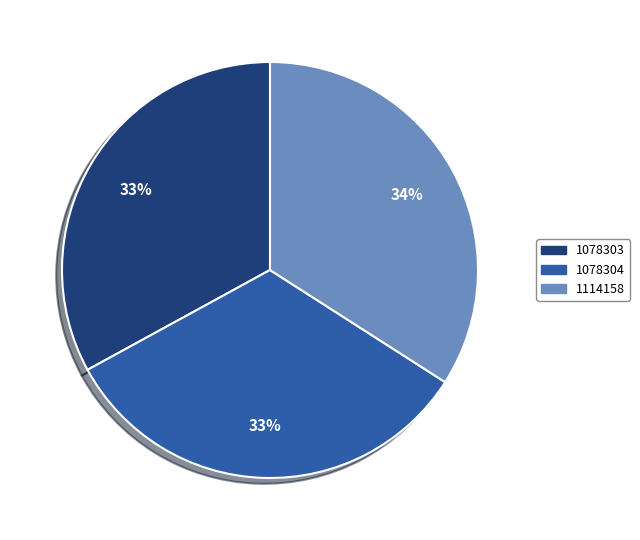

Is 1114158 the majority of the pie?

No